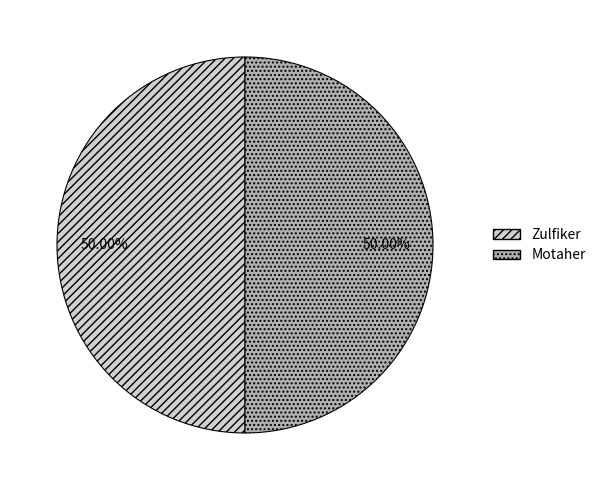

Do Motaher and Zulfiker together represent more than half of the pie?

Yes